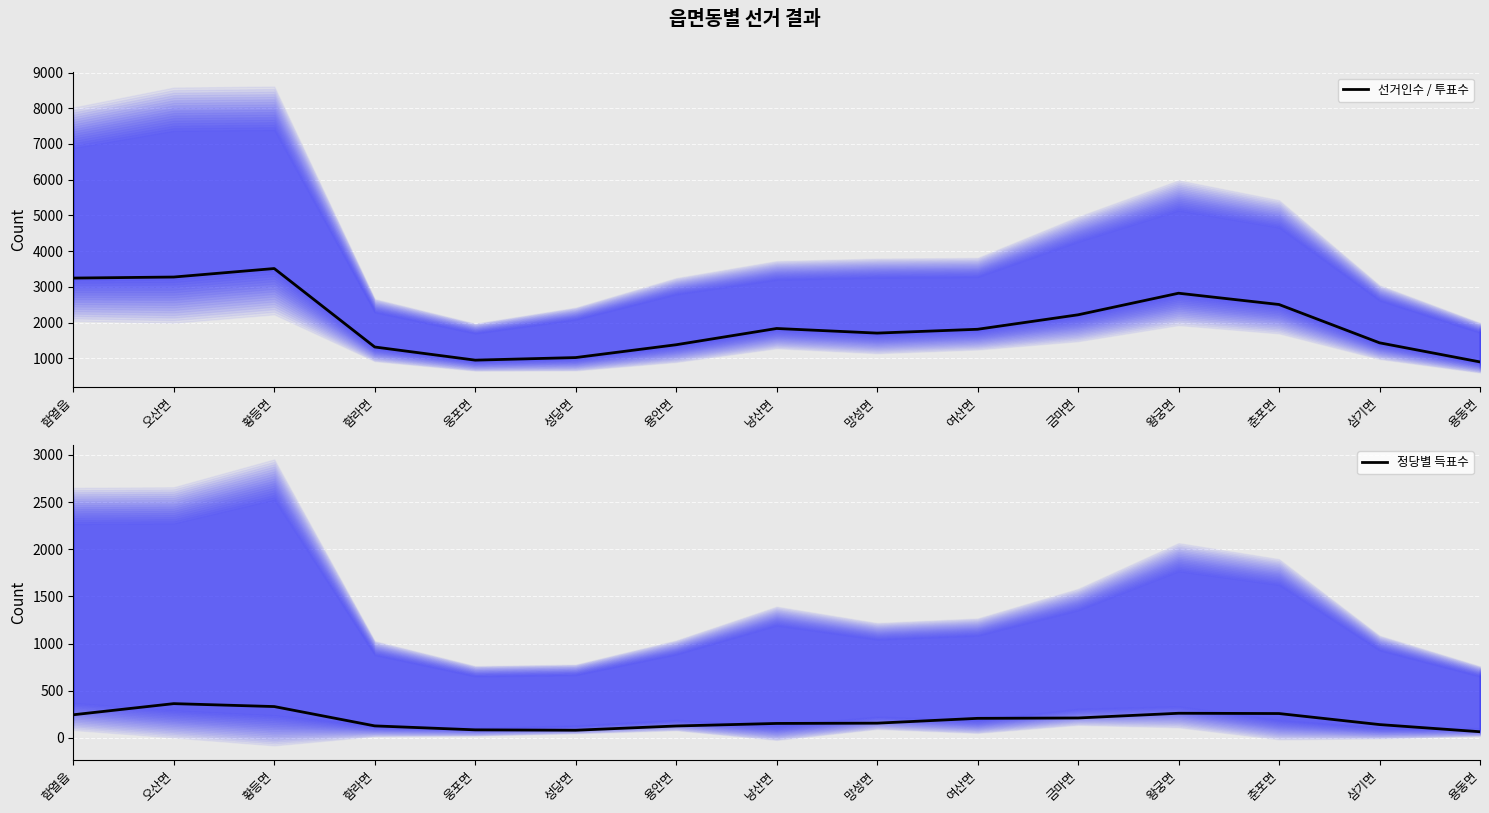

What is the value of the 선거인수 / 투표수 point at the 9th from the left?

1707